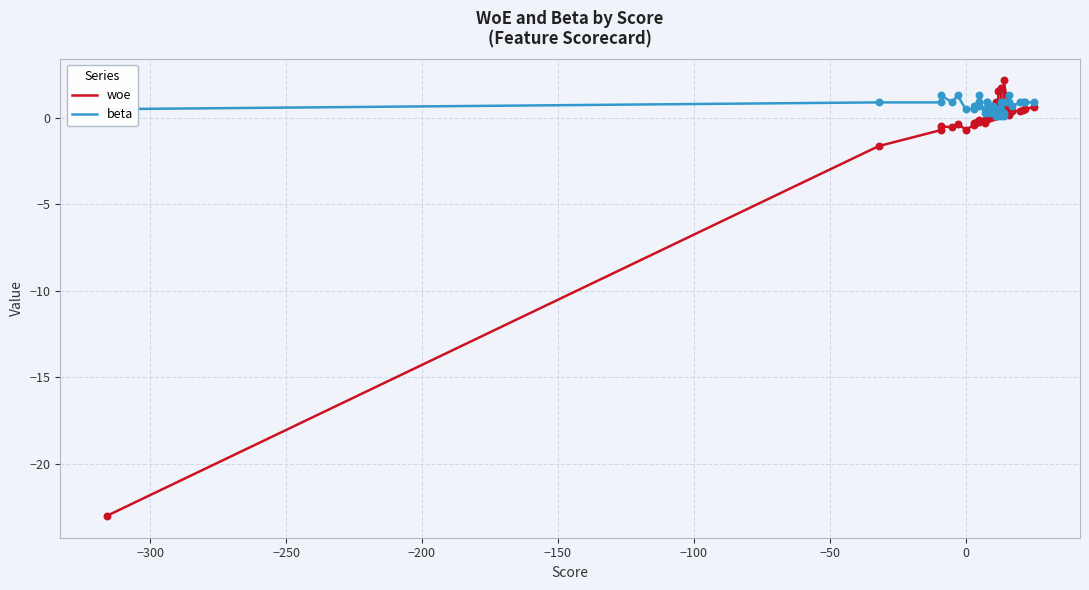

What are all the series names shown in the legend?

woe, beta